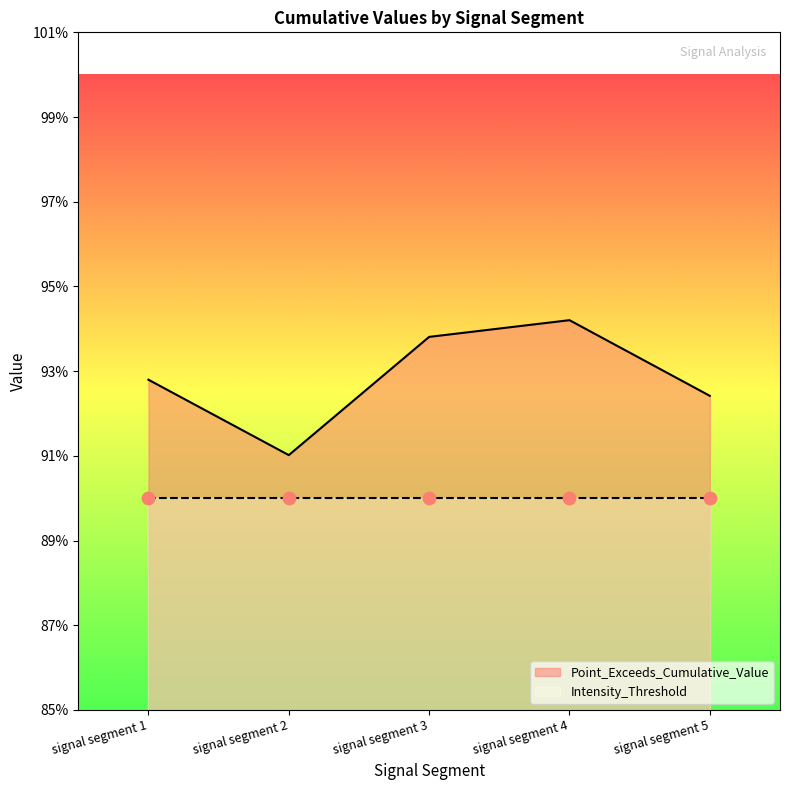

Which has a higher value, signal segment 1 or signal segment 5?

signal segment 1